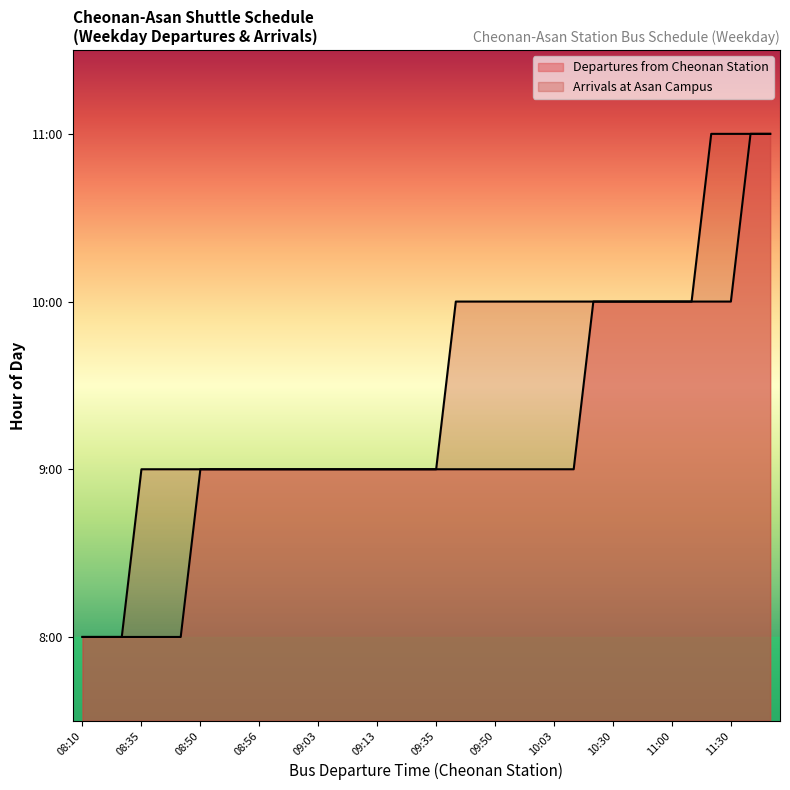

Where is Arrivals at Asan Campus nearest to the value 9?

08:35